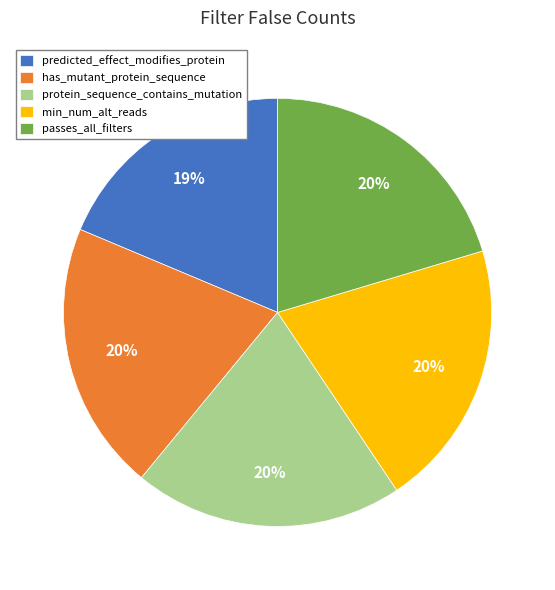

Which category has the smallest portion of the pie?

predicted_effect_modifies_protein